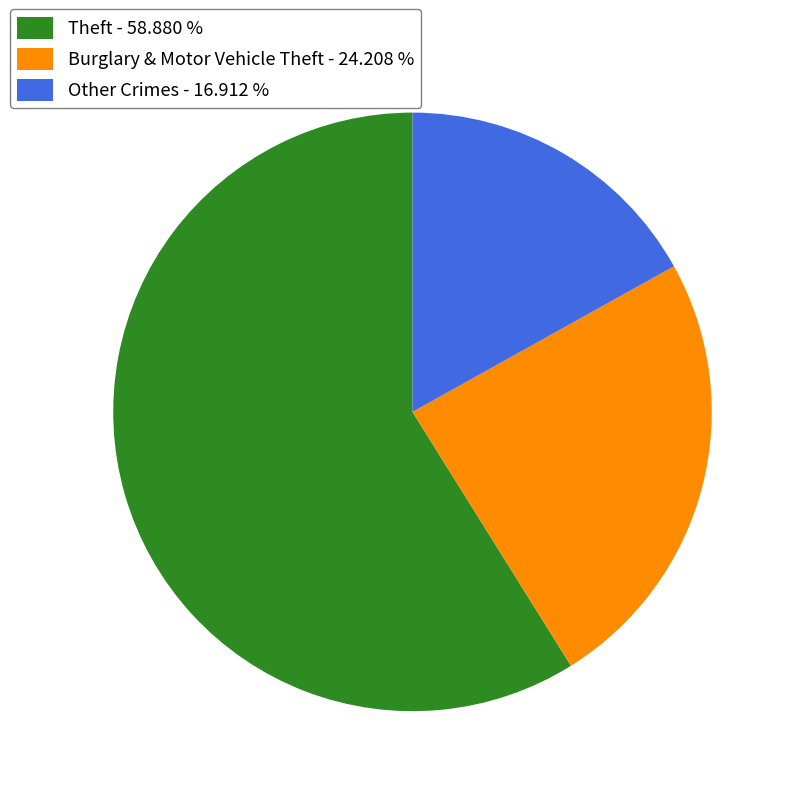

What is the smallest slice in the pie chart?

Other Crimes - 16.912 %